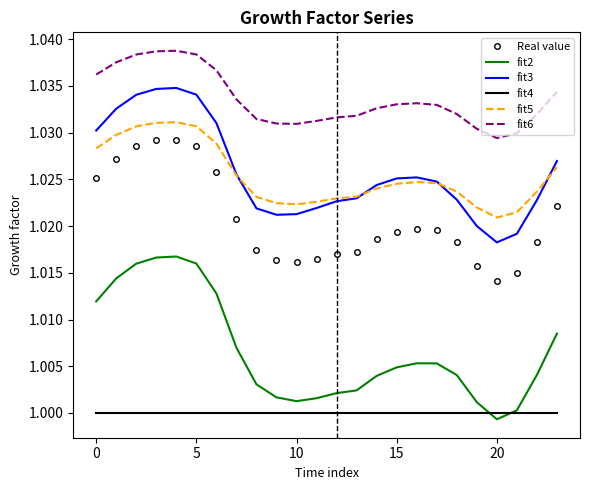

Rank the series by their maximum value, from highest to lowest.

fit6, fit3, fit5, Real value, fit2, fit4